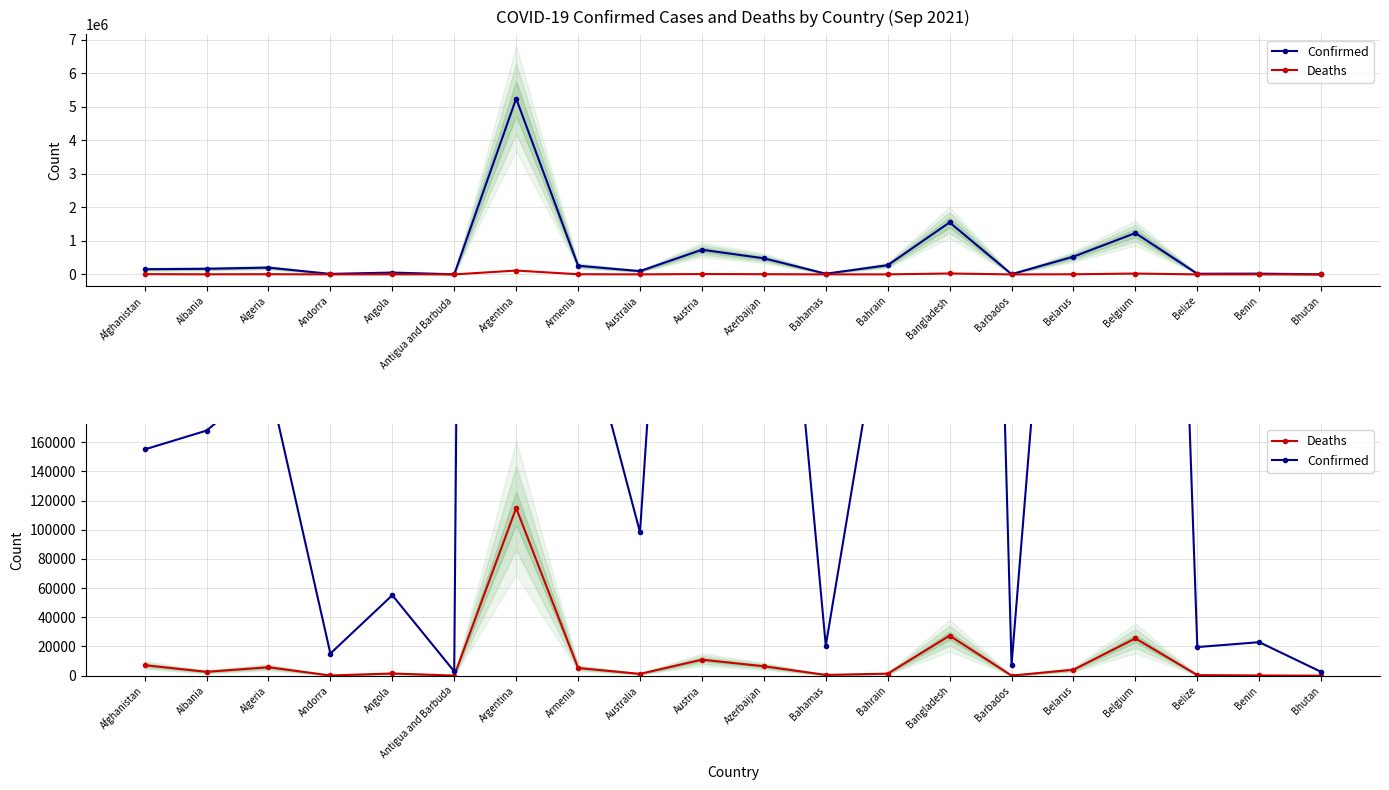

What is the sum of all Deaths values?

215679